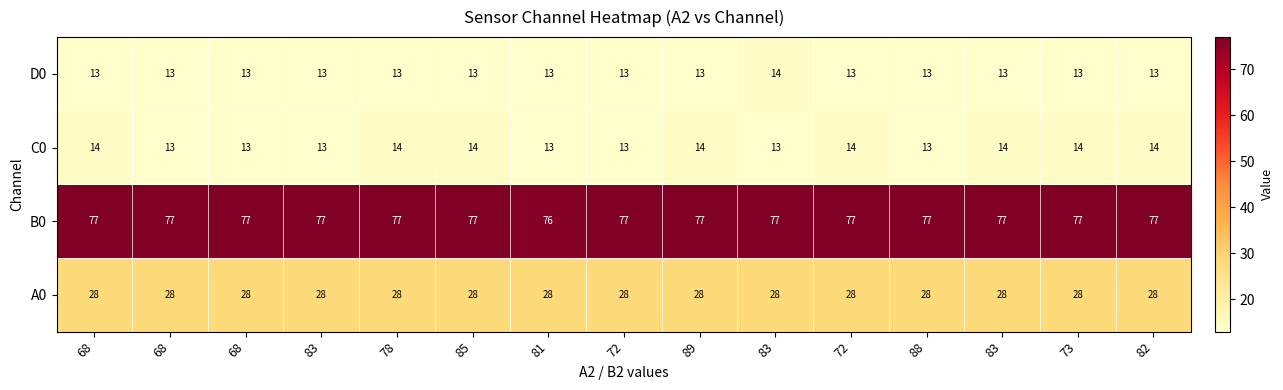

How many series are shown in this chart?

4